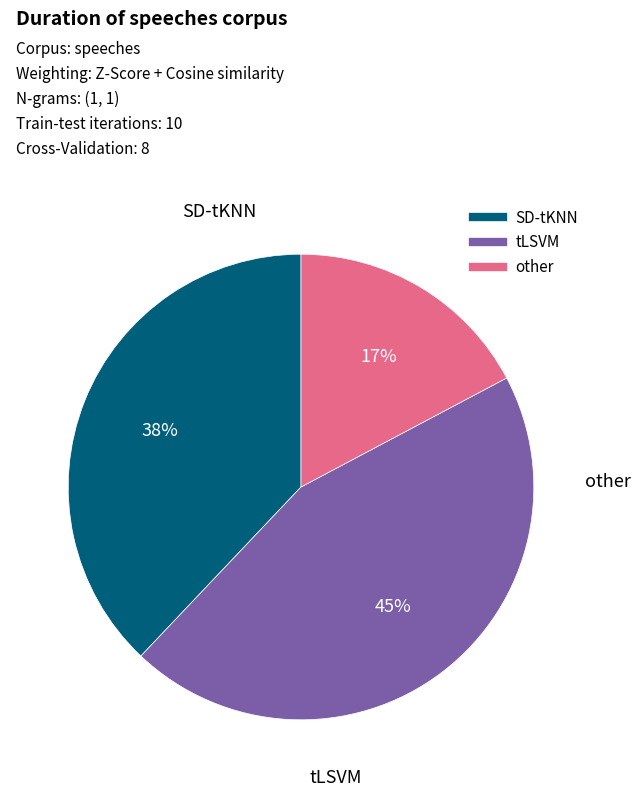

Is there a majority slice in this chart?

No